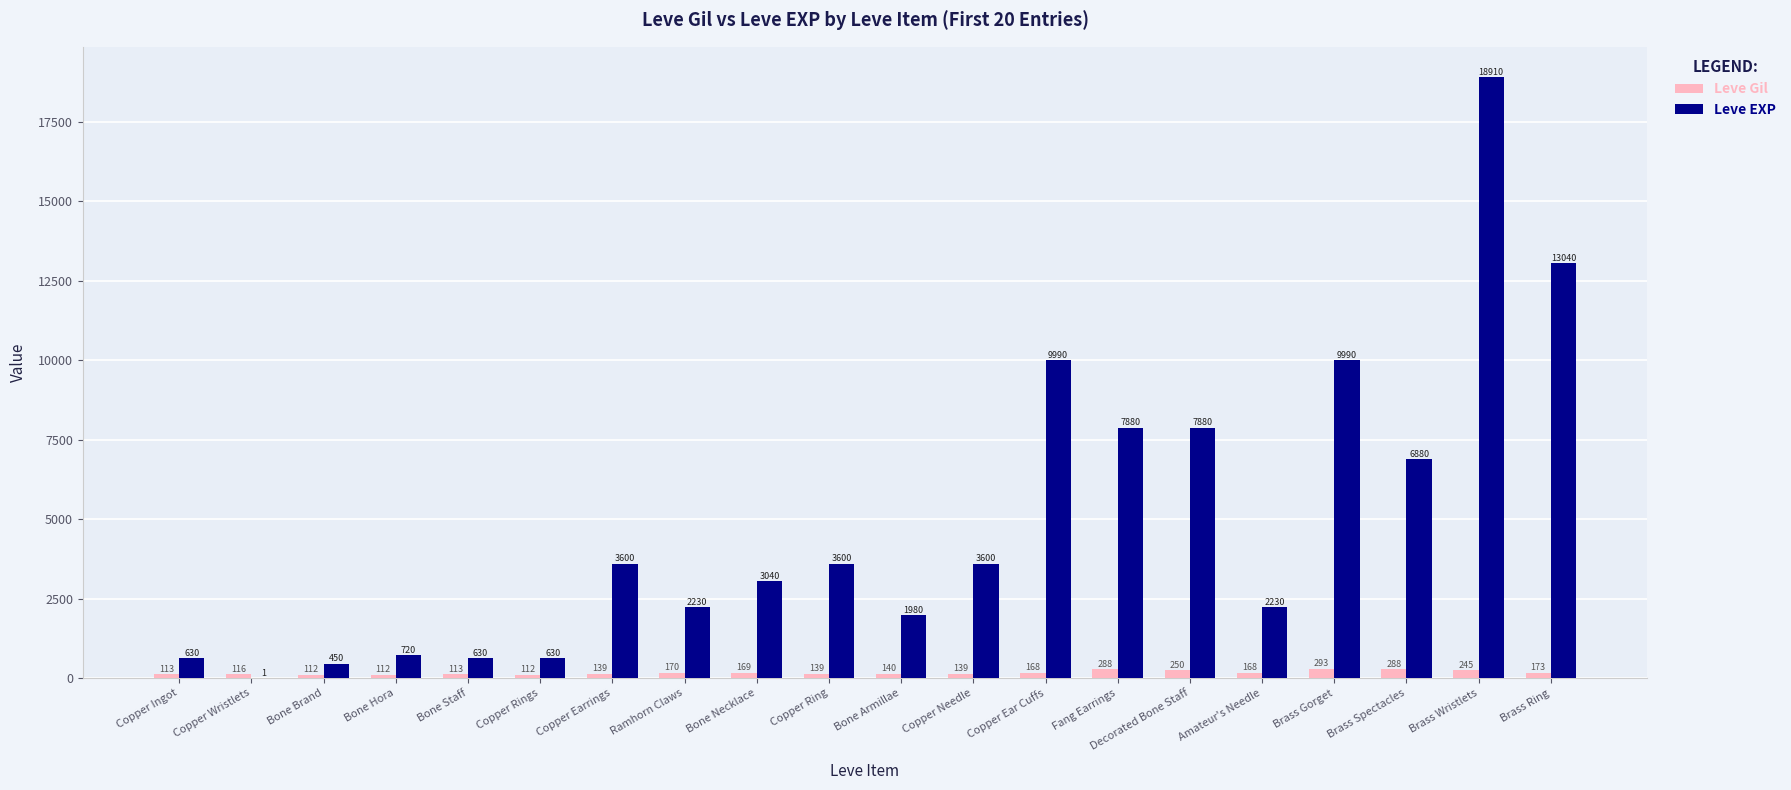

Between Bone Brand and Copper Earrings, which series saw the biggest shift?

Leve EXP